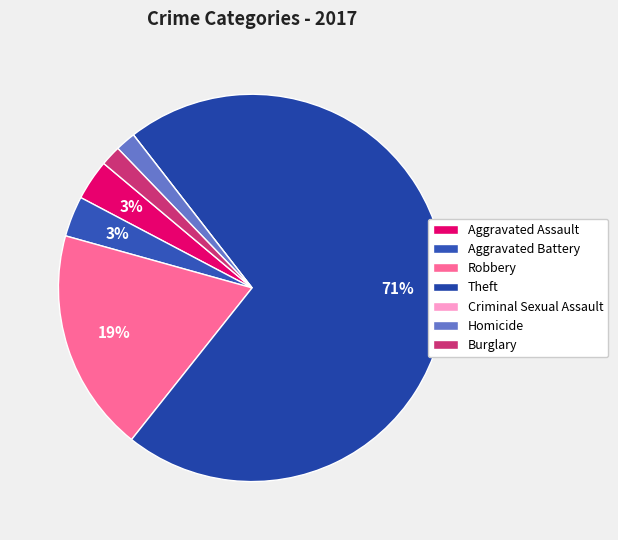

Count the number of slices in the pie.

7